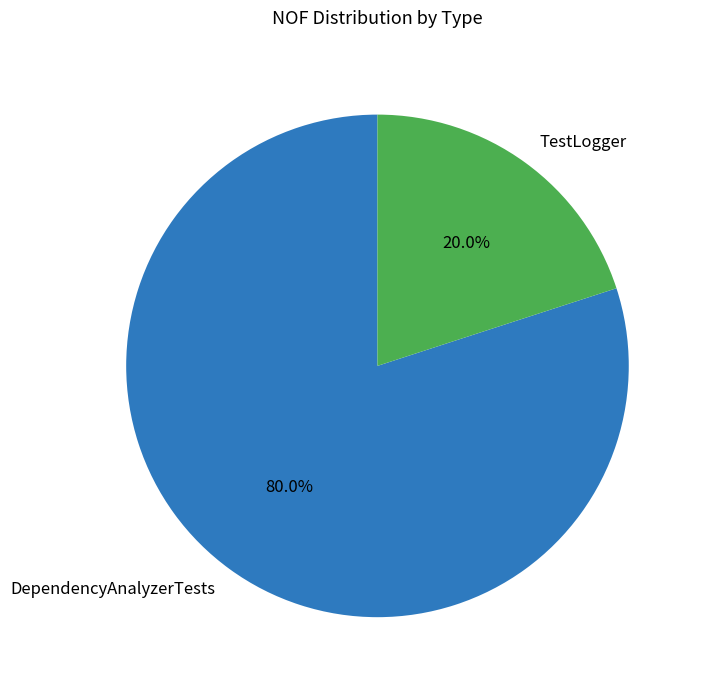

Rank the categories by value from highest to lowest.

DependencyAnalyzerTests, TestLogger